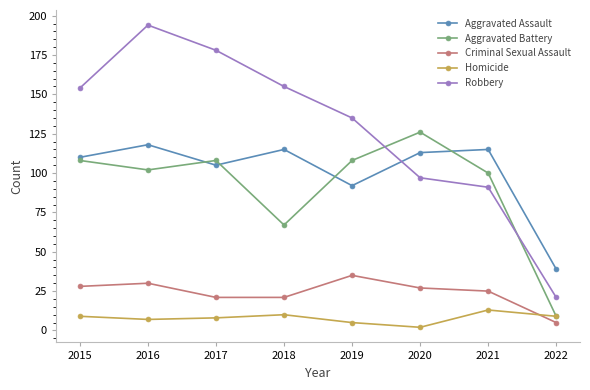

True or false: Aggravated Battery and Criminal Sexual Assault intersect in this chart.

False